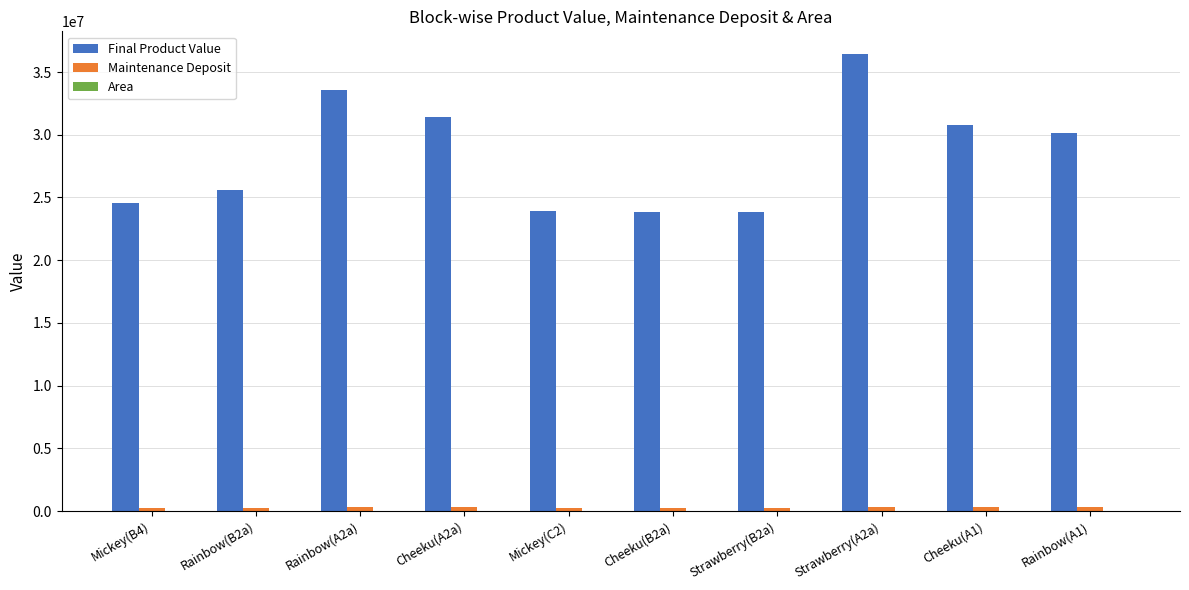

What is the spread (max minus min) of values at Mickey(B4)?

24542478.1